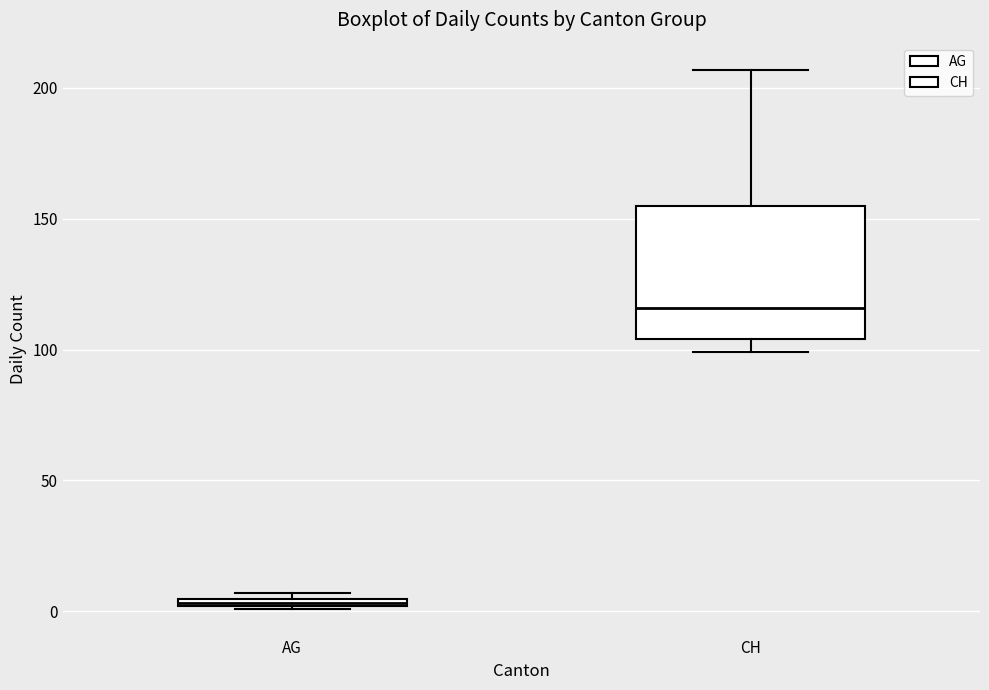

Where does the upper whisker of the box for CH end on the y-axis? The values are not printed on the chart, so give them approximately, as read against the axis.

205